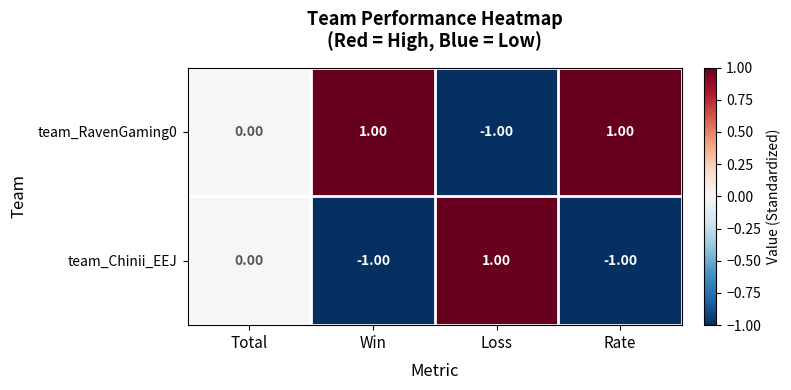

List the series in order of their overall mean, lowest first.

team_Chinii_EEJ, team_RavenGaming0